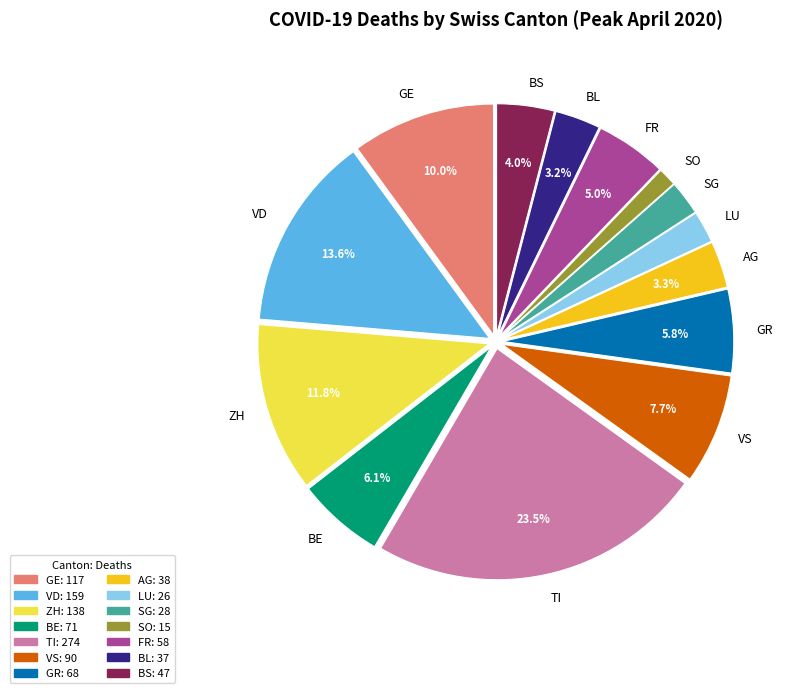

Combined, do GE and BL account for over 50%?

No